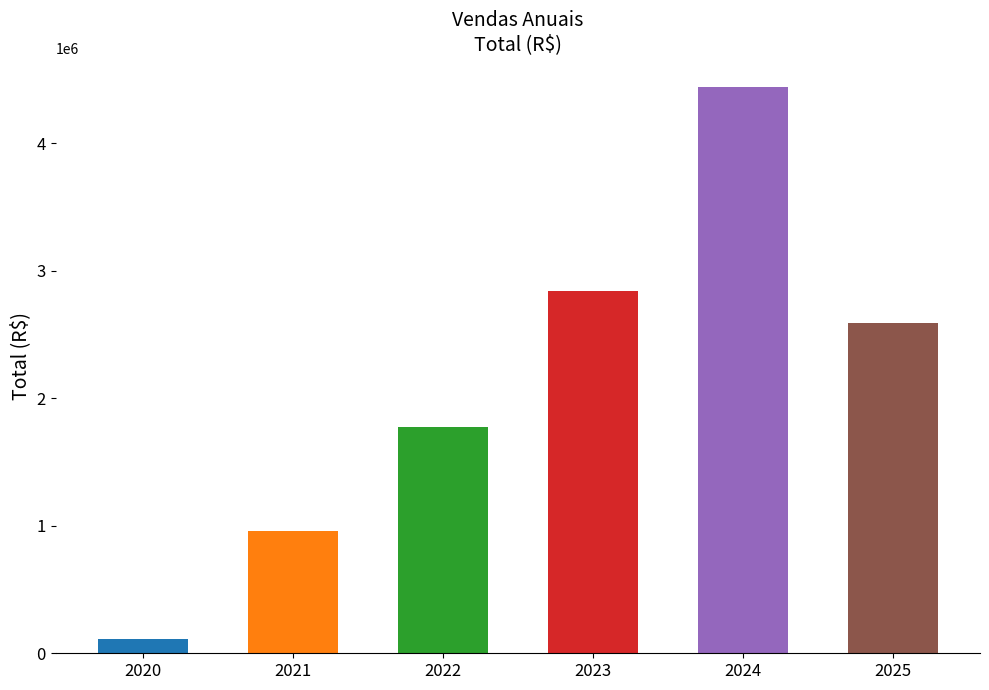

What is the sum of all values?

12722408.6